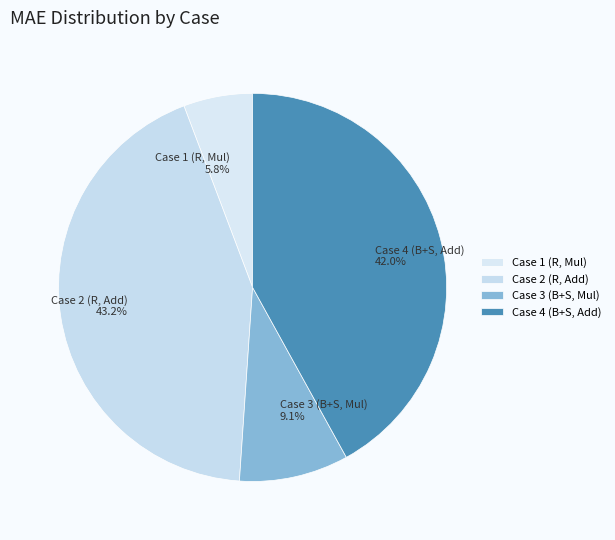

Do Case 2 (R, Add) and Case 4 (B+S, Add) together represent more than half of the pie?

Yes